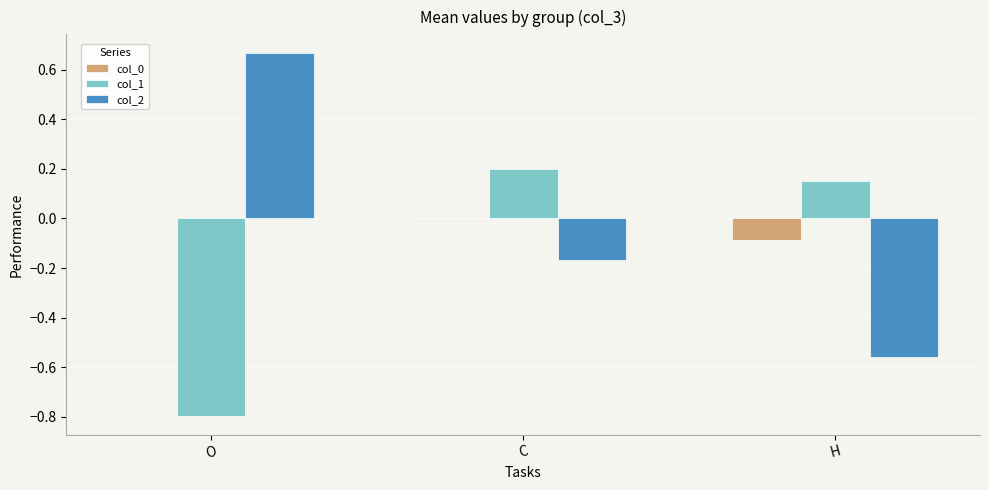

Which label corresponds to the largest value in the chart?

O